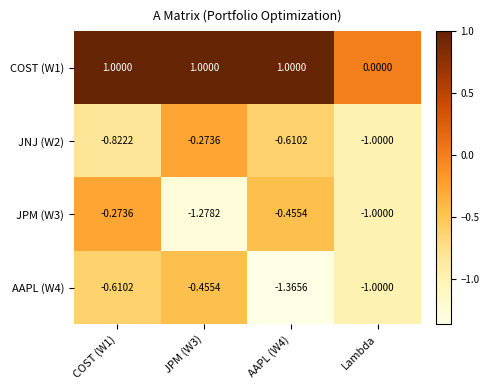

At which label is COST (W1) closest to 0?

Lambda